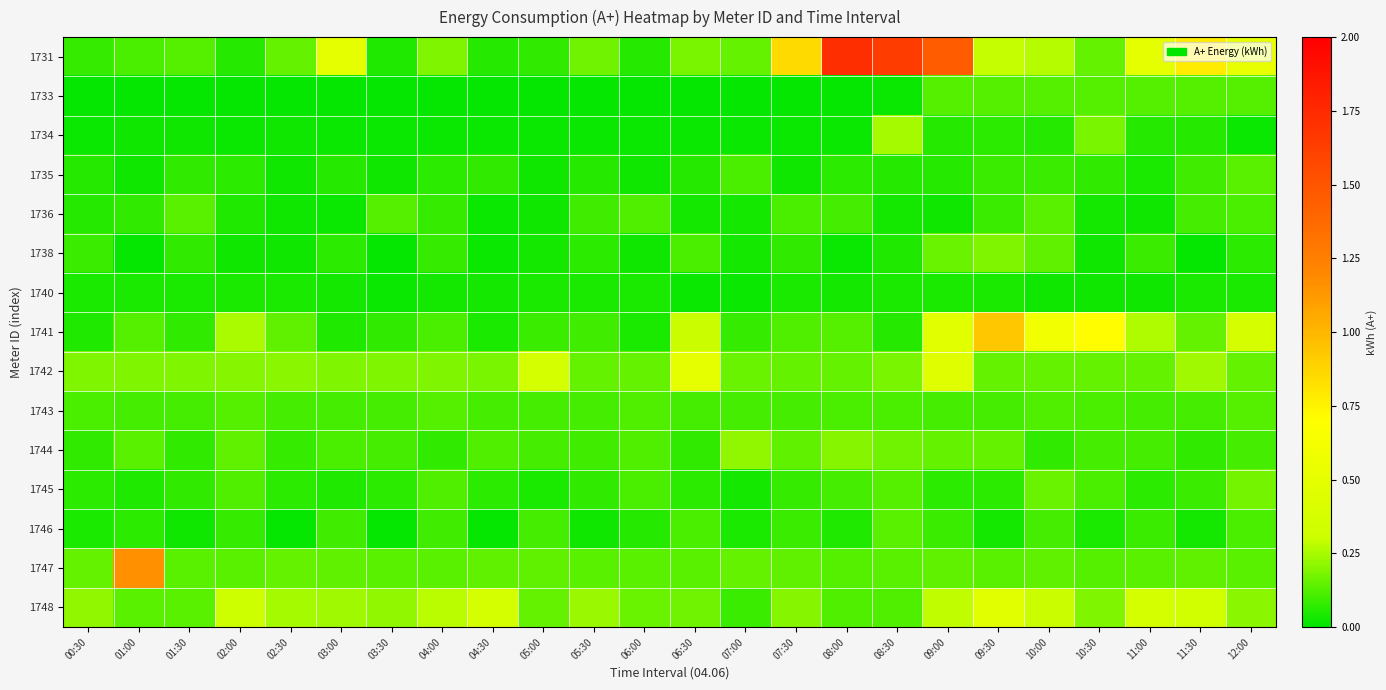

Between 05:00 and 08:00, which is larger?

08:00